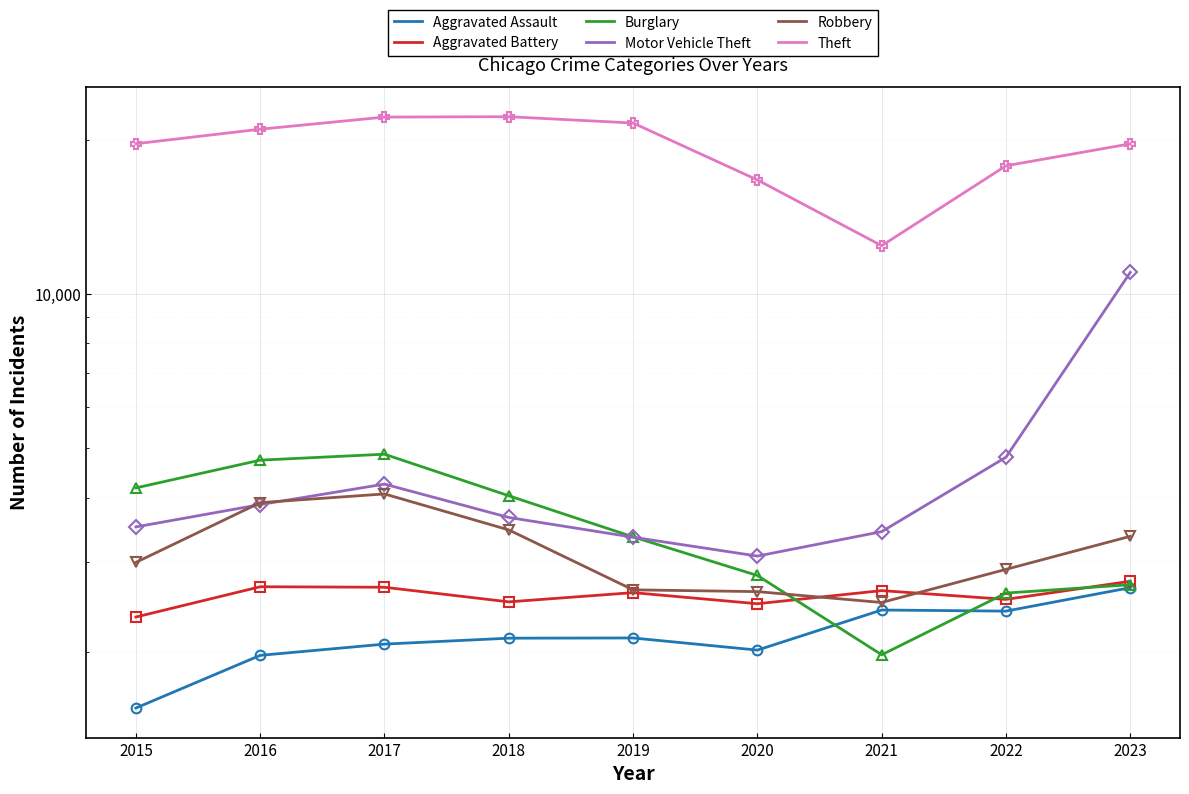

What is the maximum value shown in the chart?

22159